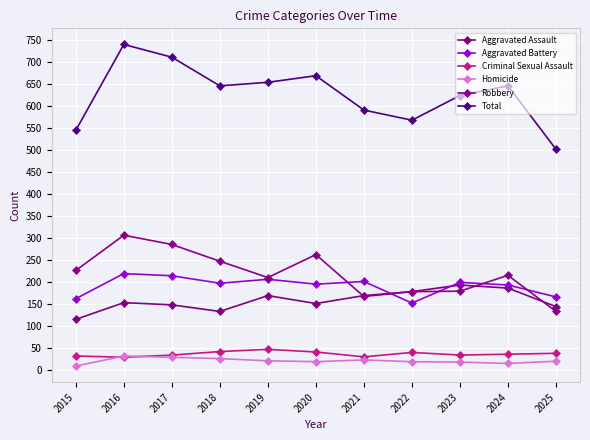

The value of Aggravated Assault at 2018 is 133. True or false?

True